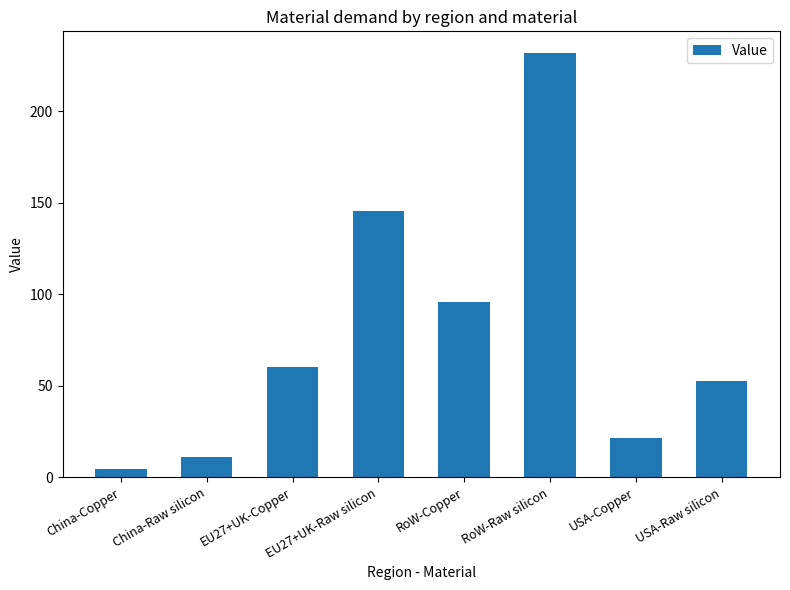

Rank the categories by value from highest to lowest.

RoW-Raw silicon, EU27+UK-Raw silicon, RoW-Copper, EU27+UK-Copper, USA-Raw silicon, USA-Copper, China-Raw silicon, China-Copper